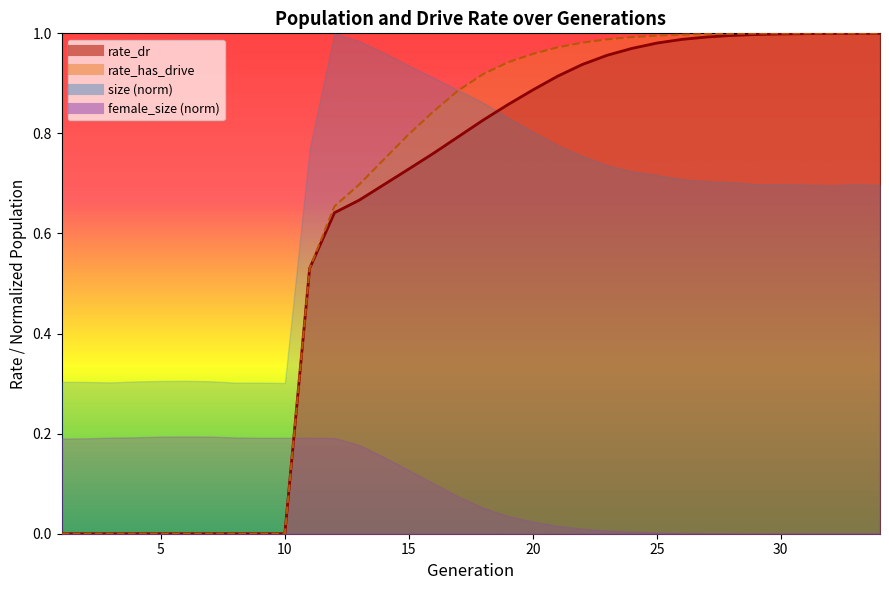

True or false: rate_has_drive has a value of 1.2 at 19.

False